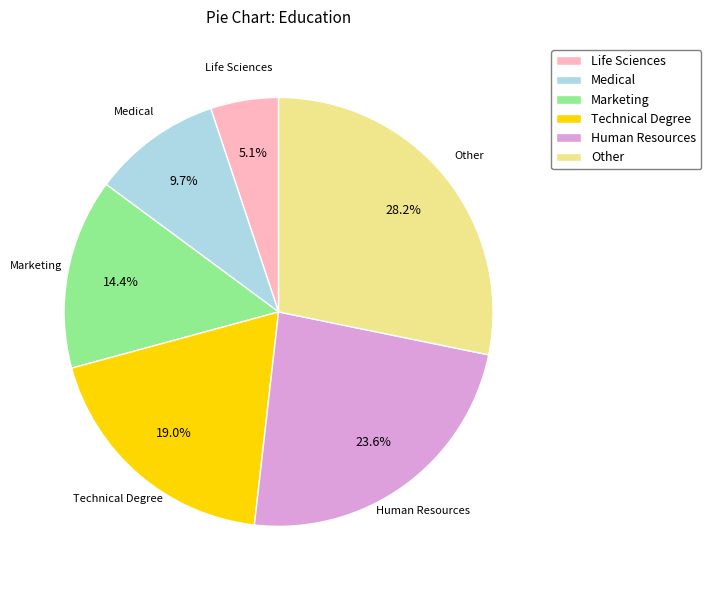

How many segments does this pie chart have?

6